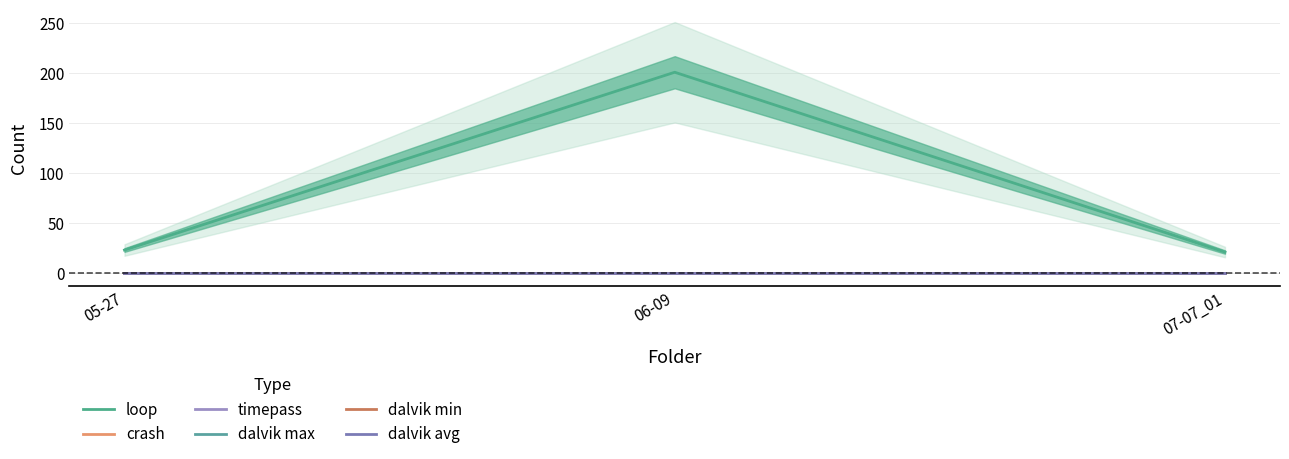

Where is loop nearest to the value 111?

05-27